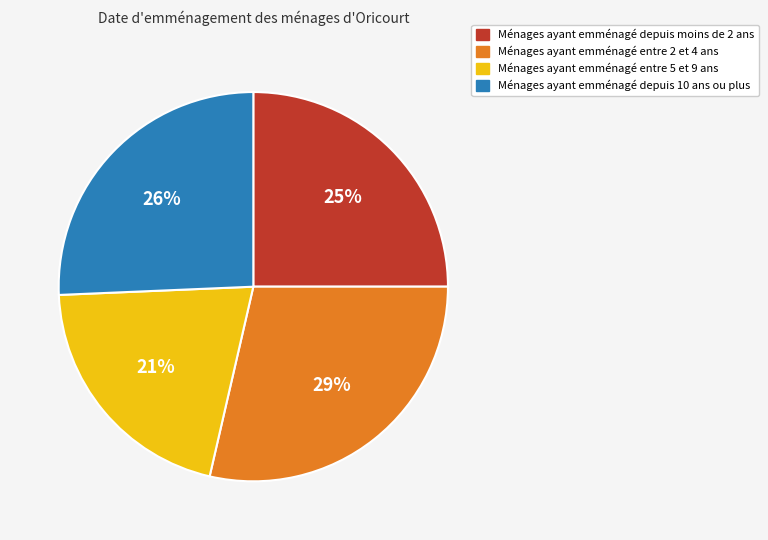

To the nearest percent, what is the difference between the largest and smallest slice percentages?

8%